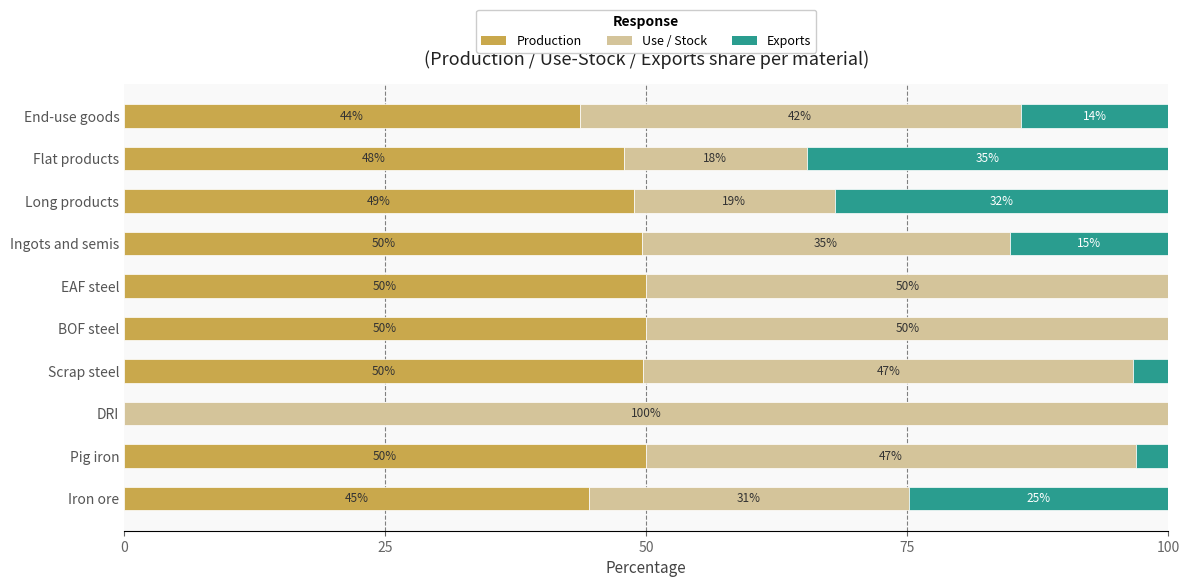

What is the maximum value for Production?

50.0